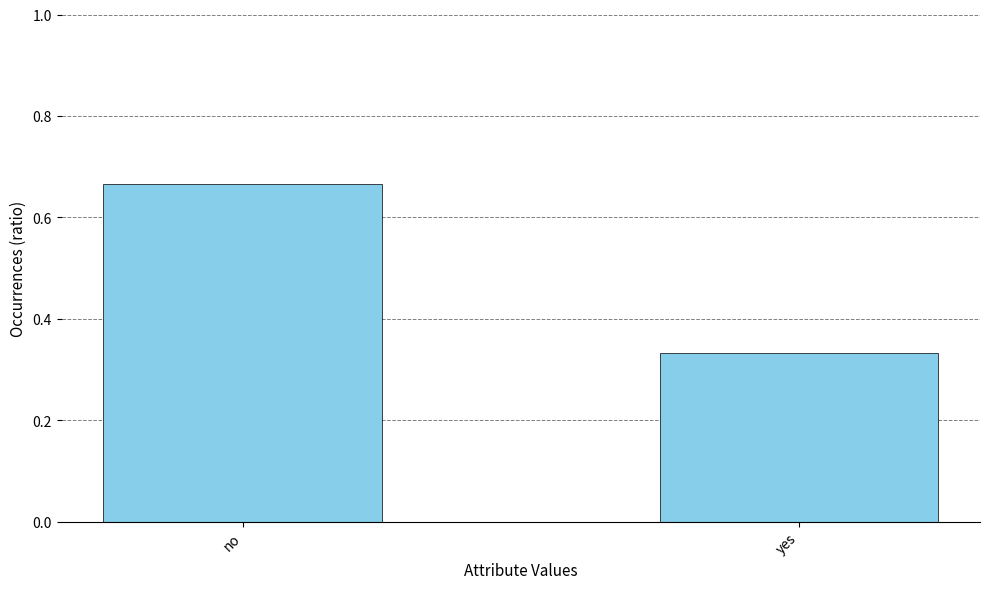

The chart shows a value of 0.5 at yes. True or false?

False